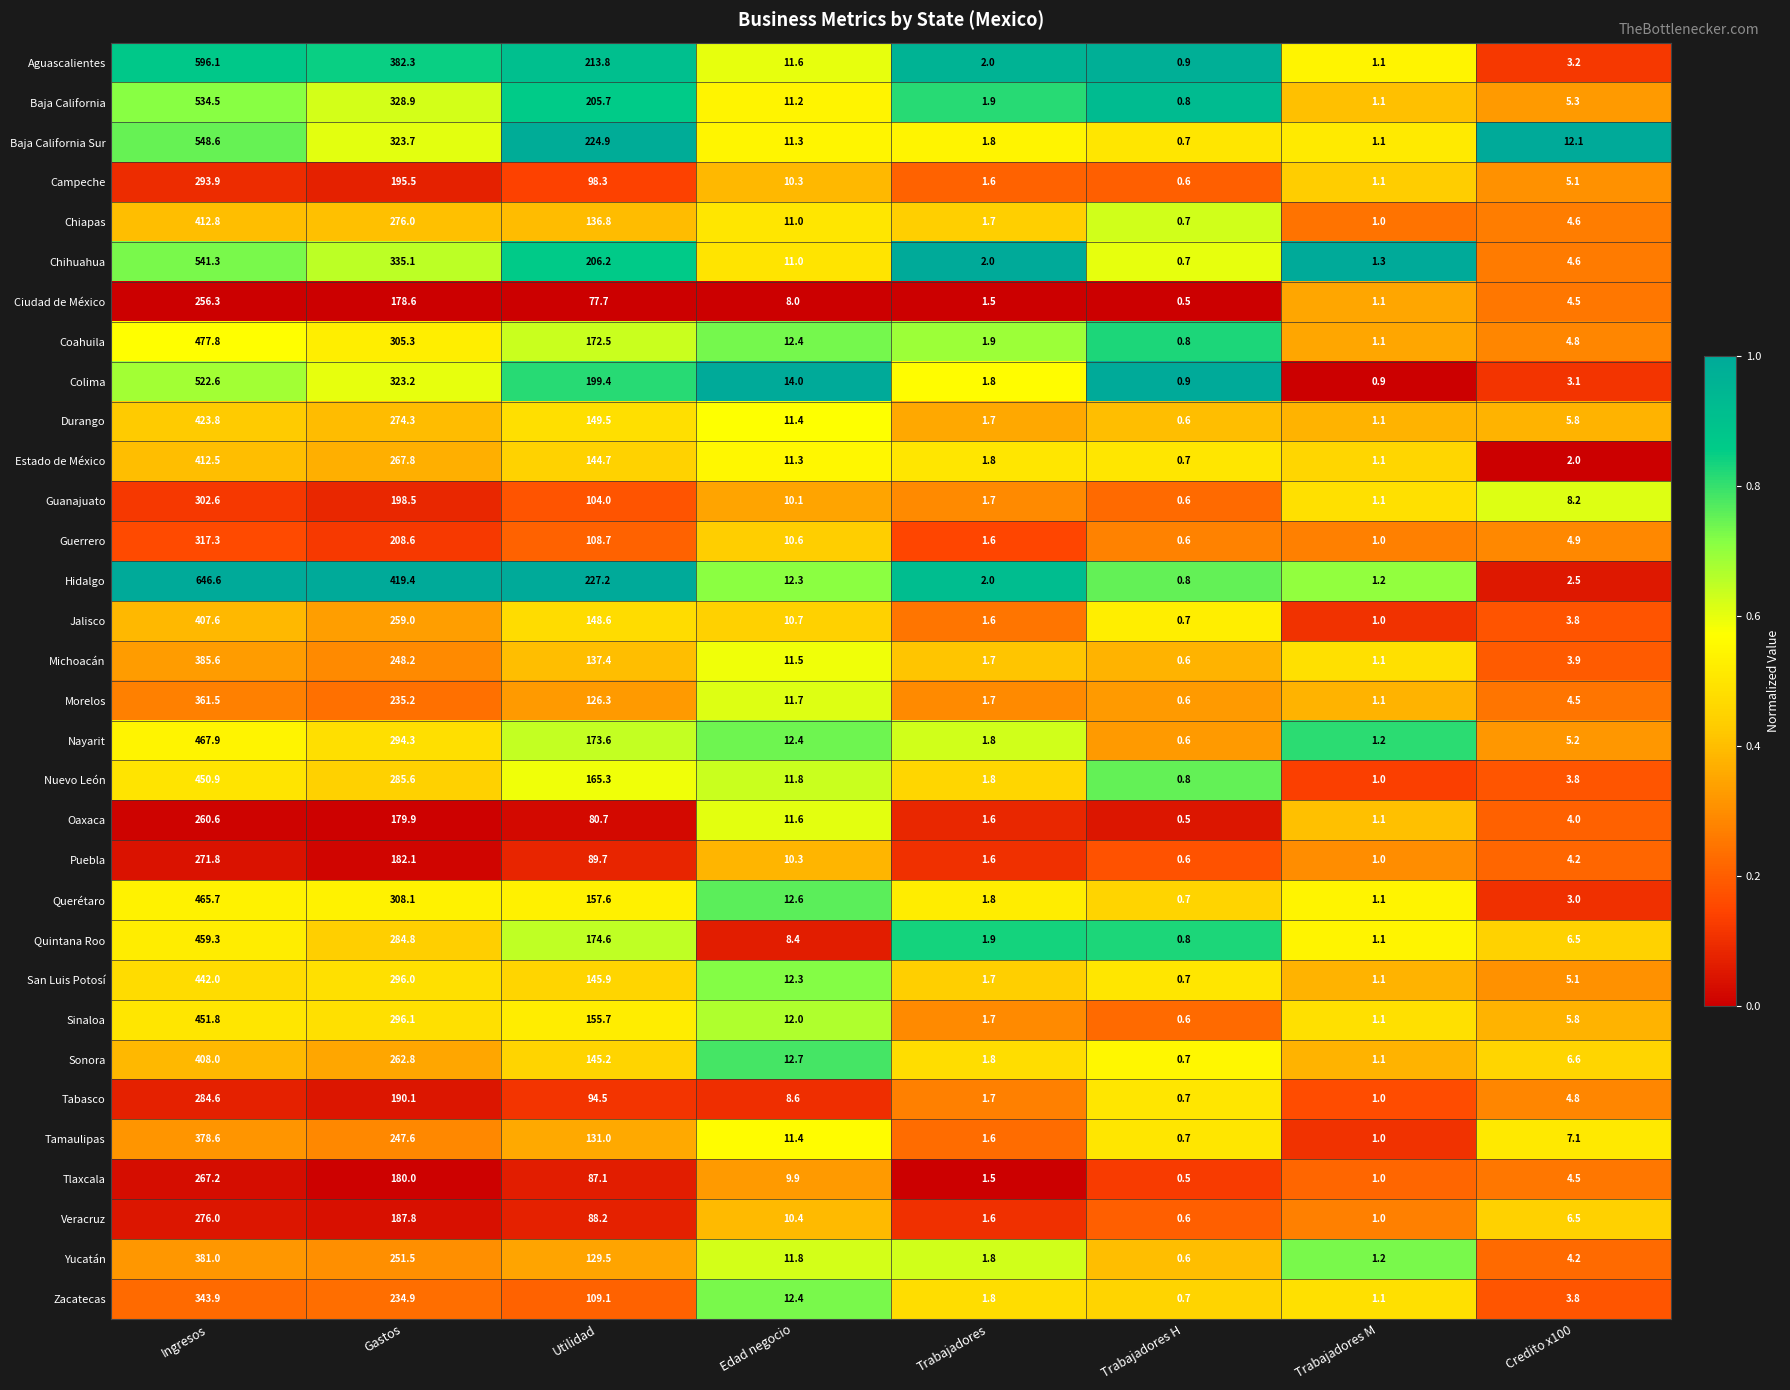

Which series has the widest spread of values?

Hidalgo